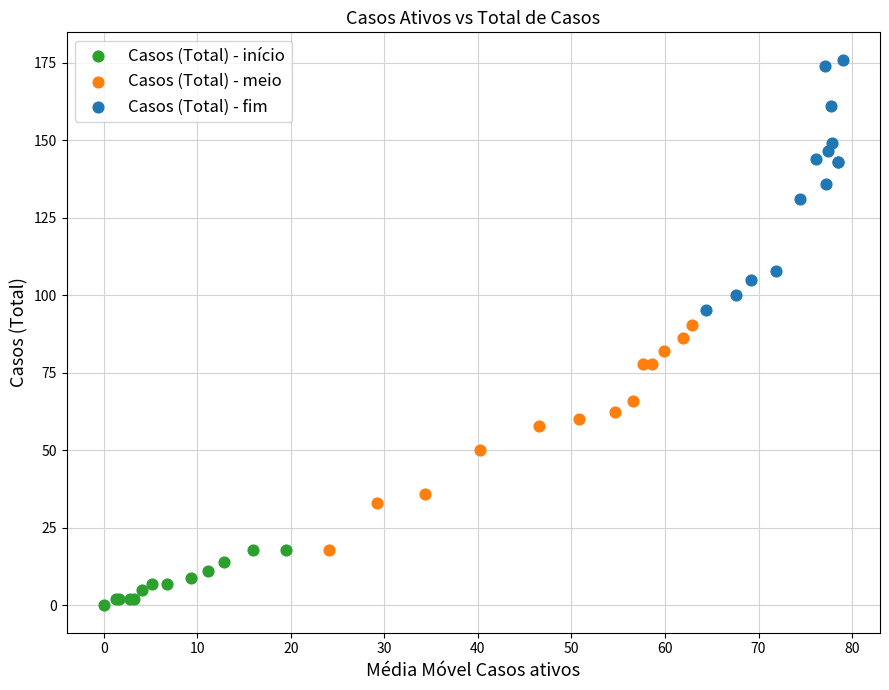

Which series has the largest Y range (max minus min)?

Casos (Total) - fim